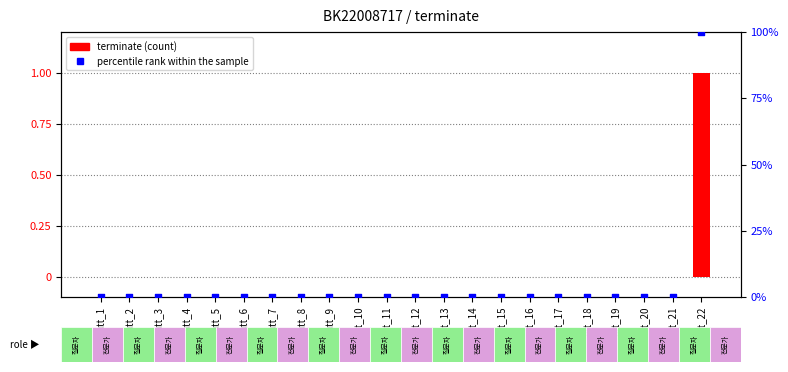

At how many categories does at least one series exceed 9?

1